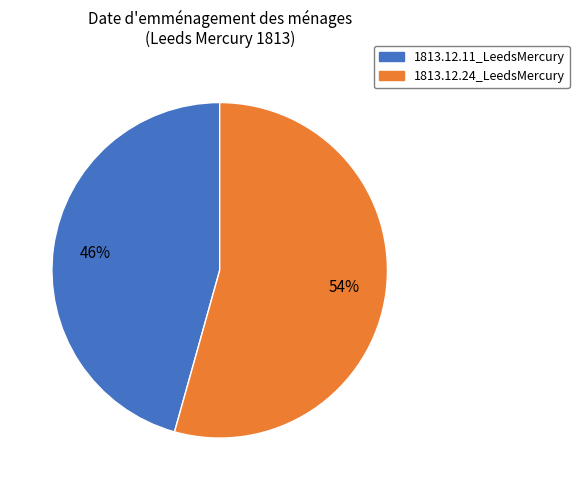

What is the majority slice?

1813.12.24_LeedsMercury